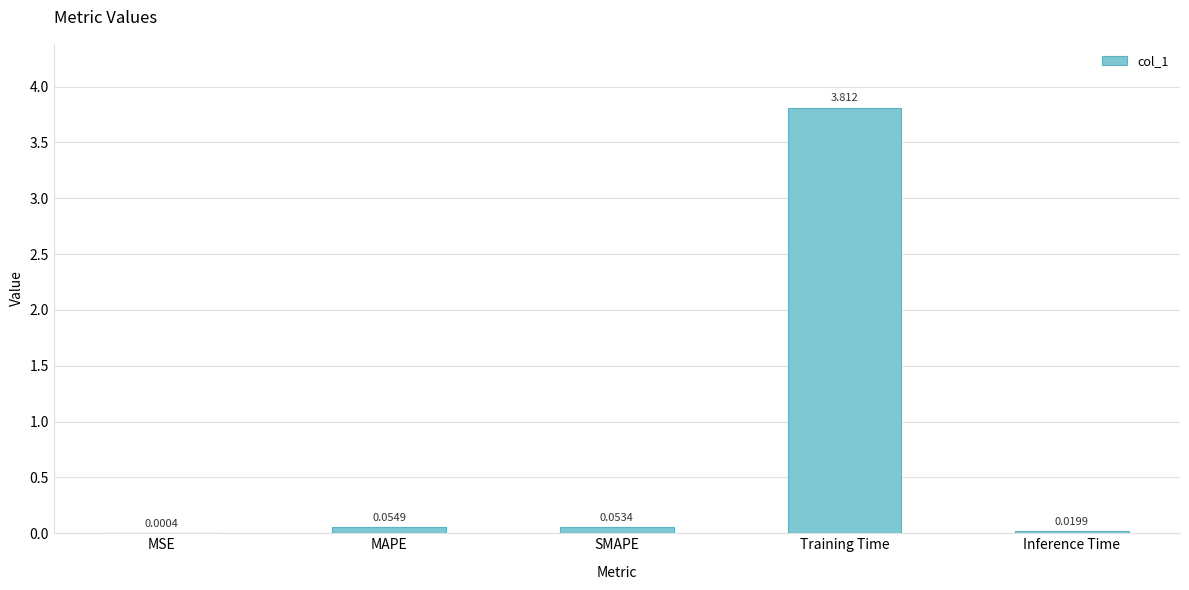

At which label is the value closest to 1?

MAPE